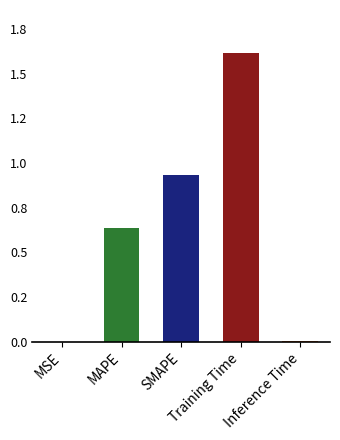

How many bars are there in total?

5